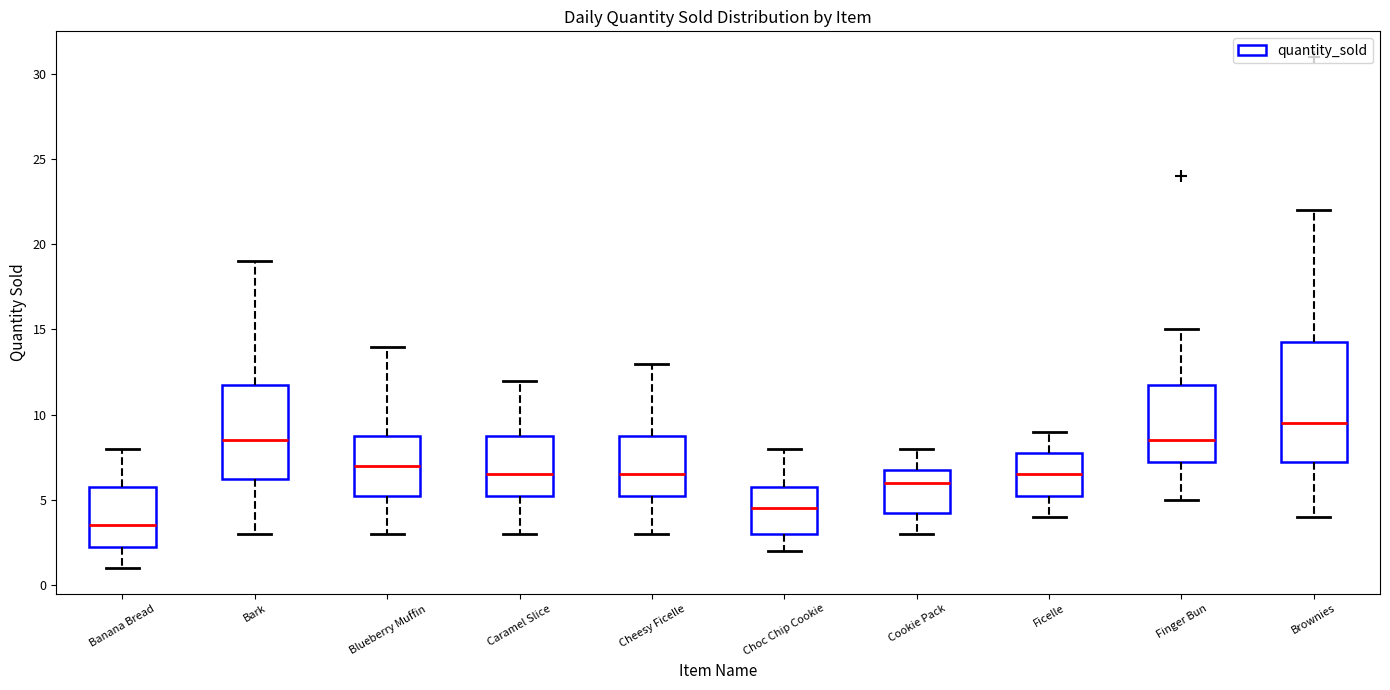

Reading left to right, transcribe this box plot: for each box, give where its median line is, the range the box spans, and where its two whiskers end, as read against the y-axis. The values are not printed on the chart, so give them approximately, as read against the axis.

Banana Bread: median 3.5, box 2.5 to 6.0, whiskers 1.0 to 8.0
Bark: median 8.5, box 6.5 to 12.0, whiskers 3.0 to 19.0
Blueberry Muffin: median 7.0, box 5.5 to 9.0, whiskers 3.0 to 14.0
Caramel Slice: median 6.5, box 5.5 to 9.0, whiskers 3.0 to 12.0
Cheesy Ficelle: median 6.5, box 5.5 to 9.0, whiskers 3.0 to 13.0
Choc Chip Cookie: median 4.5, box 3.0 to 6.0, whiskers 2.0 to 8.0
Cookie Pack: median 6.0, box 4.5 to 7.0, whiskers 3.0 to 8.0
Ficelle: median 6.5, box 5.5 to 8.0, whiskers 4.0 to 9.0
Finger Bun: median 8.5, box 7.5 to 12.0, whiskers 5.0 to 15.0
Brownies: median 9.5, box 7.5 to 14.5, whiskers 4.0 to 22.0